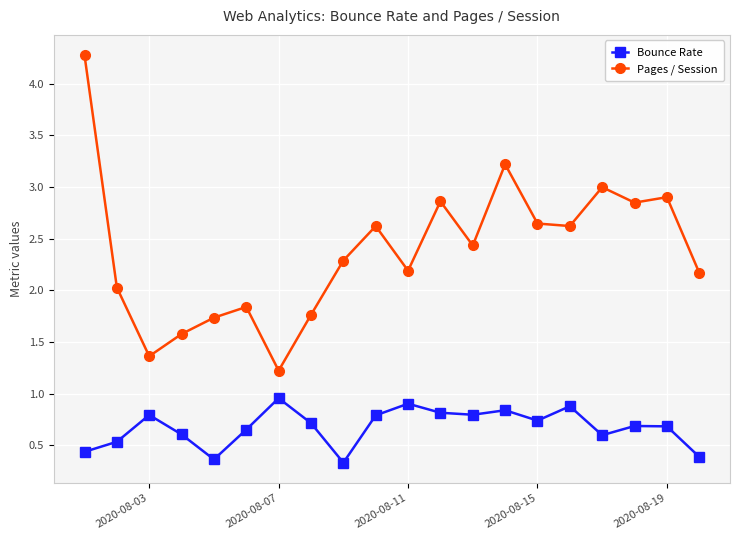

How many series are shown in this chart?

2